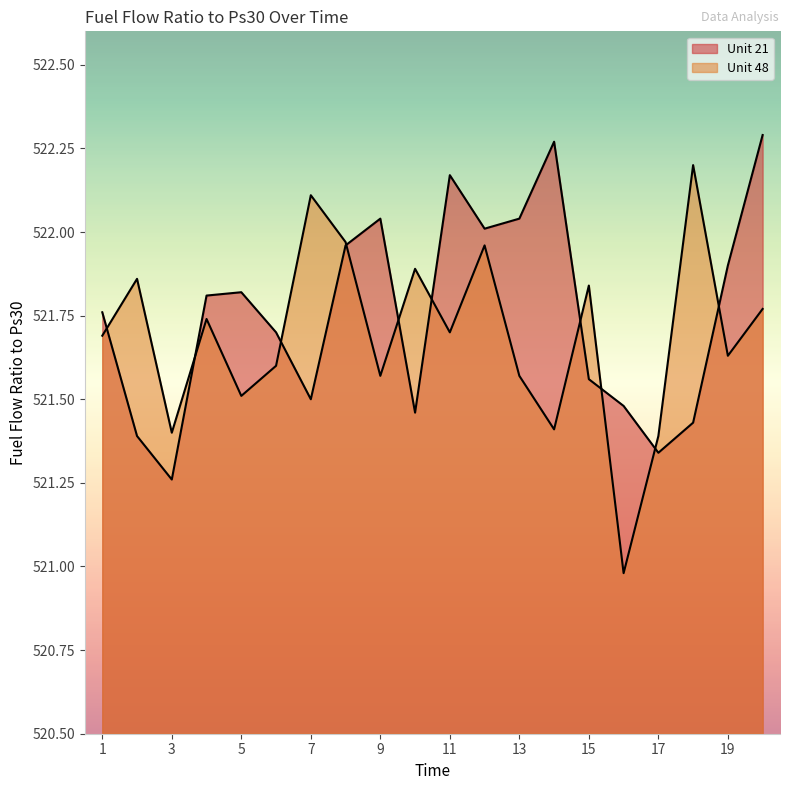

Which label corresponds to the smallest value in the chart?

16